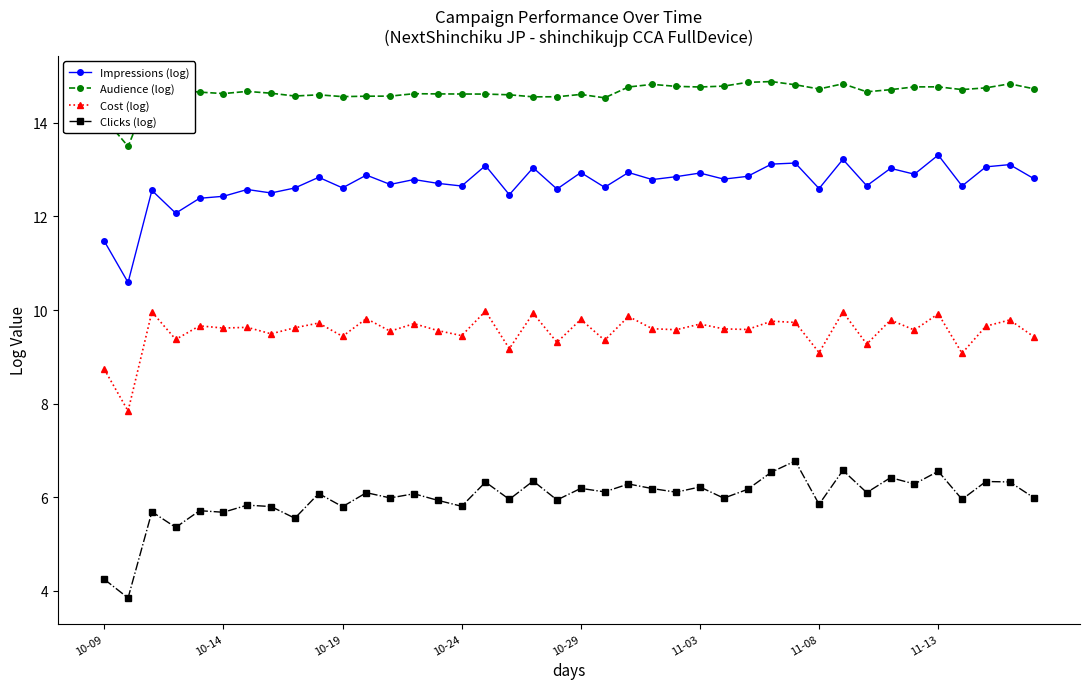

What is the difference between the second highest and minimum values in the Audience (log) series?

1.4